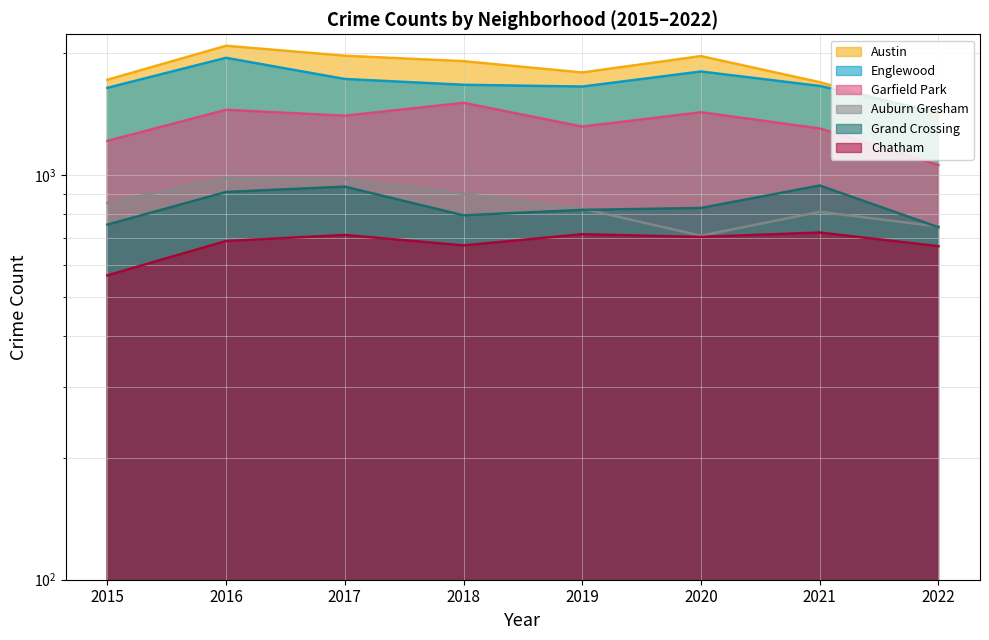

Between 2018 and 2020, which series saw the biggest shift?

Auburn Gresham